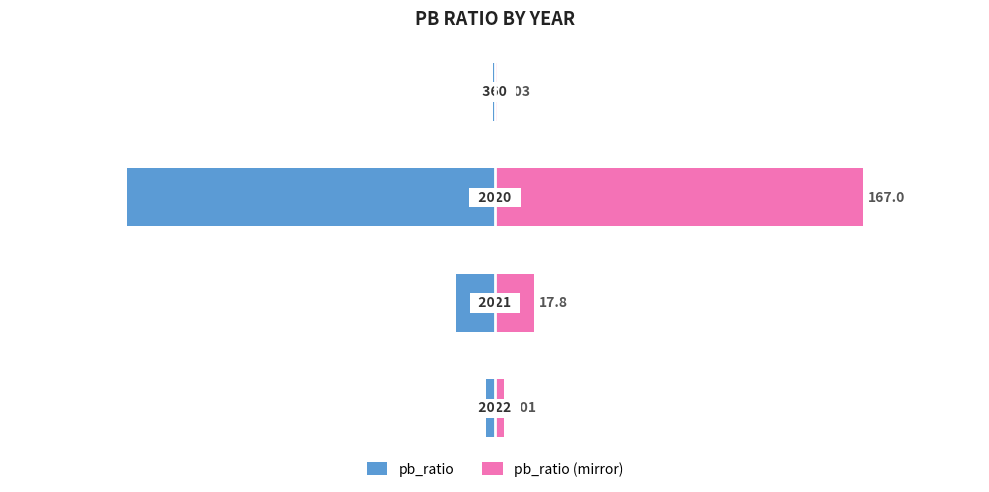

How many bars are there in each group?

2